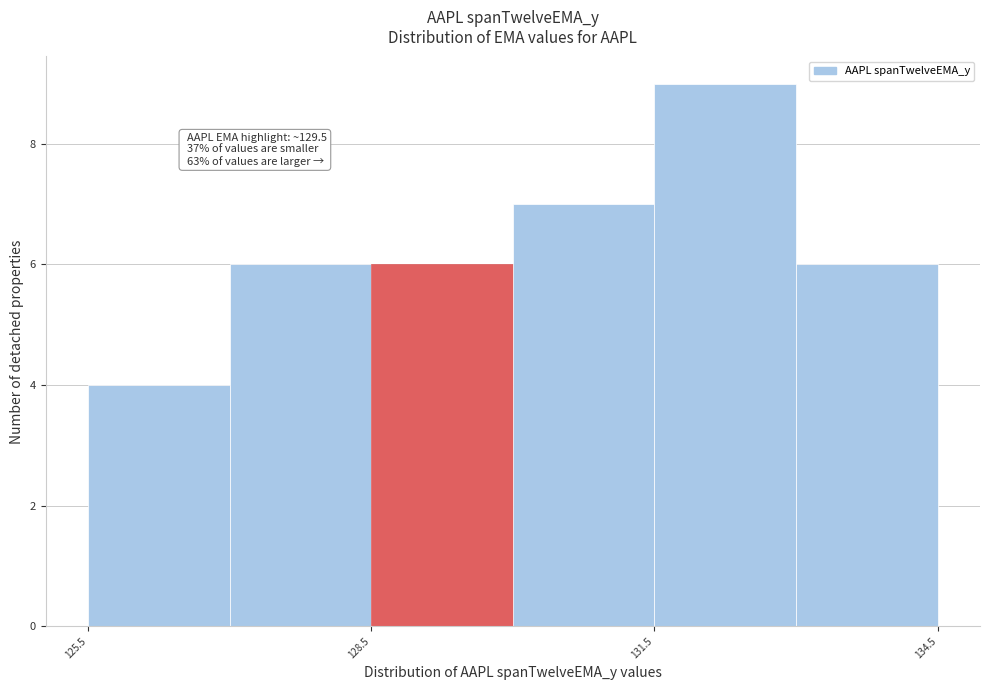

Around what value on the x-axis is the tallest bar? Give the approximate position of its centre, as read against the axis.

132.5